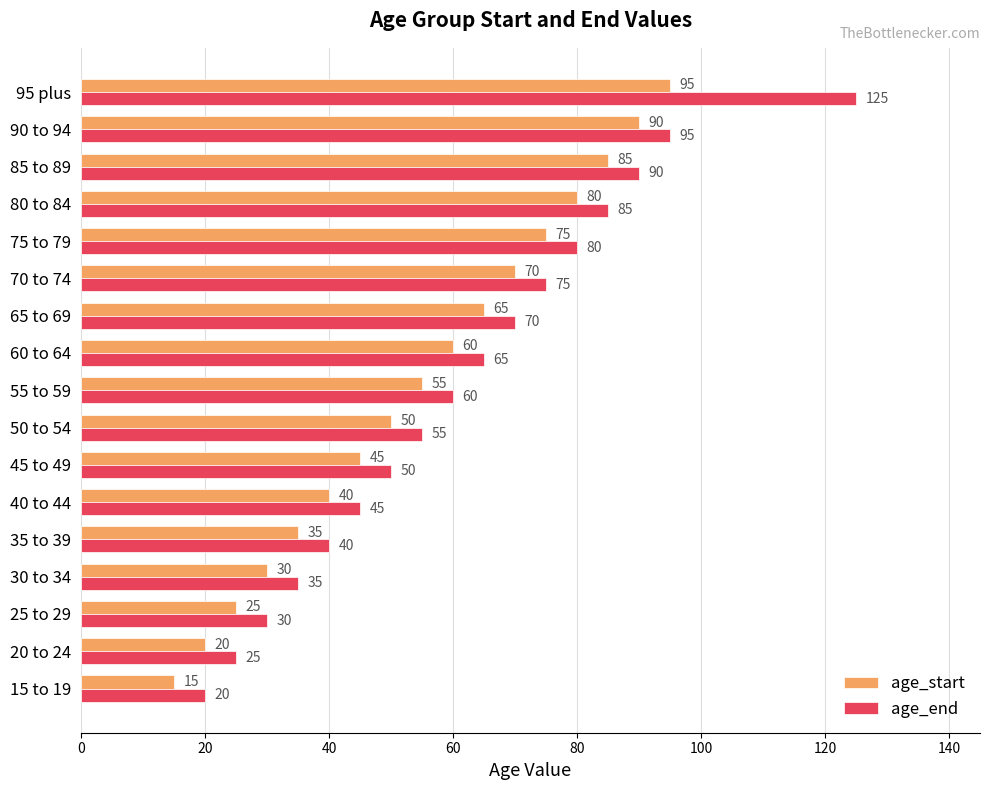

At which label is age_end closest to 72?

65 to 69